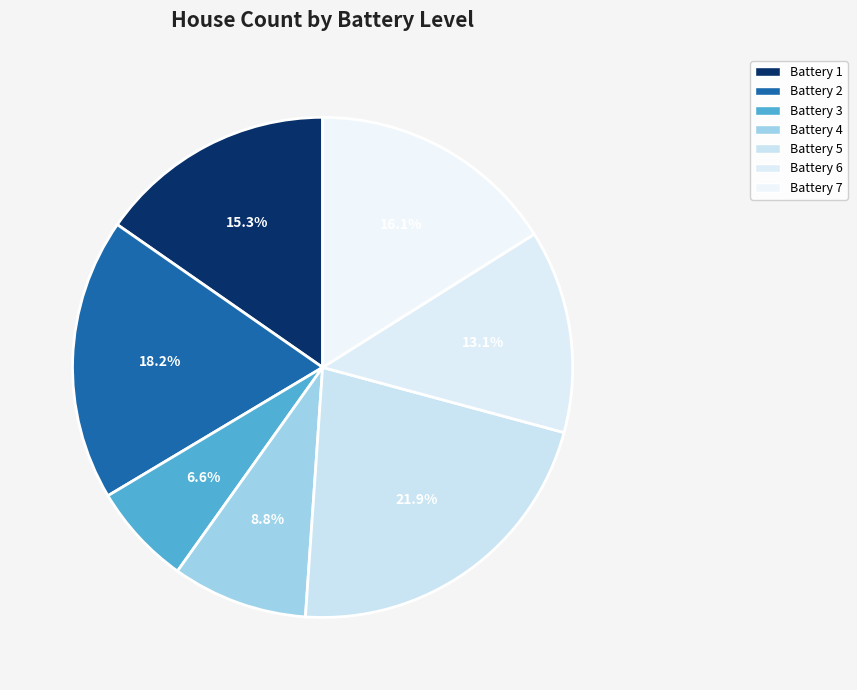

Count the number of slices in the pie.

7